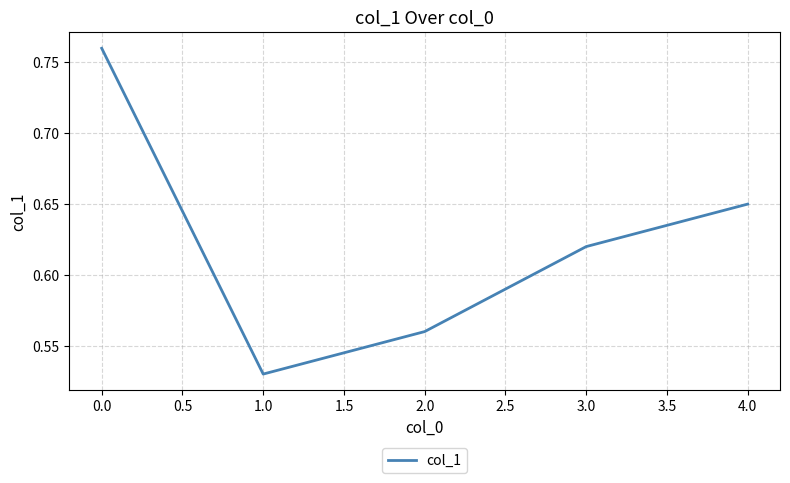

What position from the left is 4.0?

5